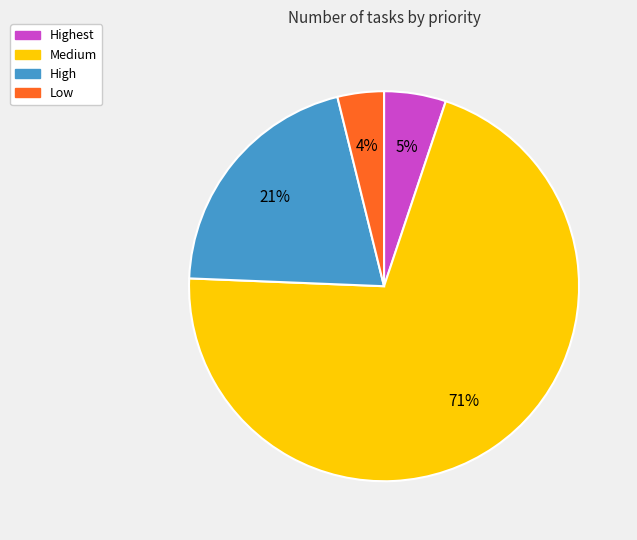

To the nearest percent, what is the average slice percentage?

25%